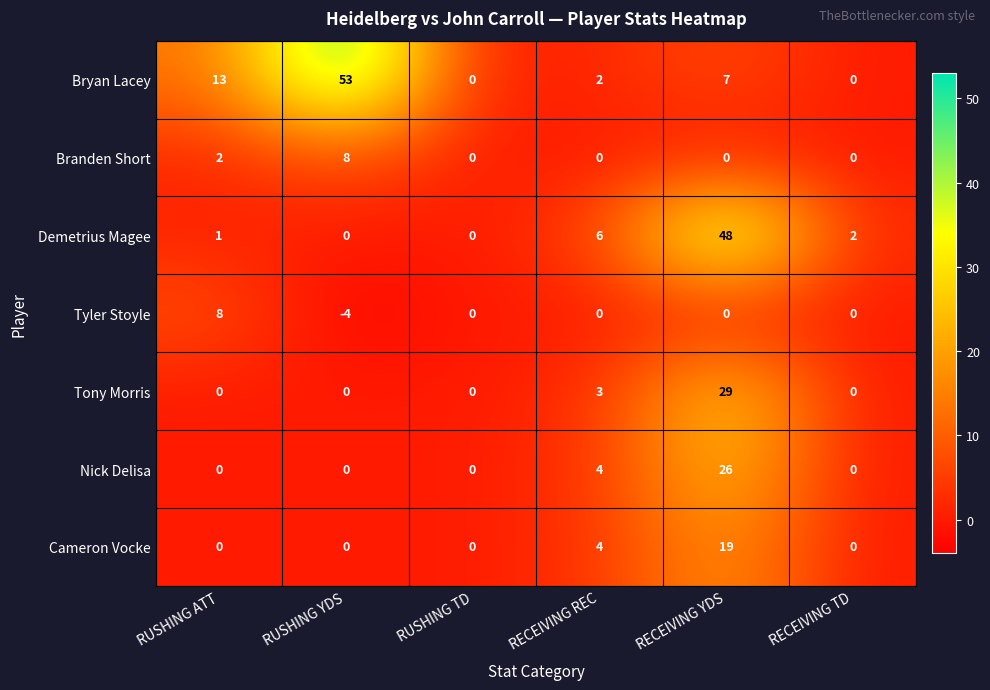

The Bryan Lacey series shows 72 at RUSHING YDS. True or false?

False